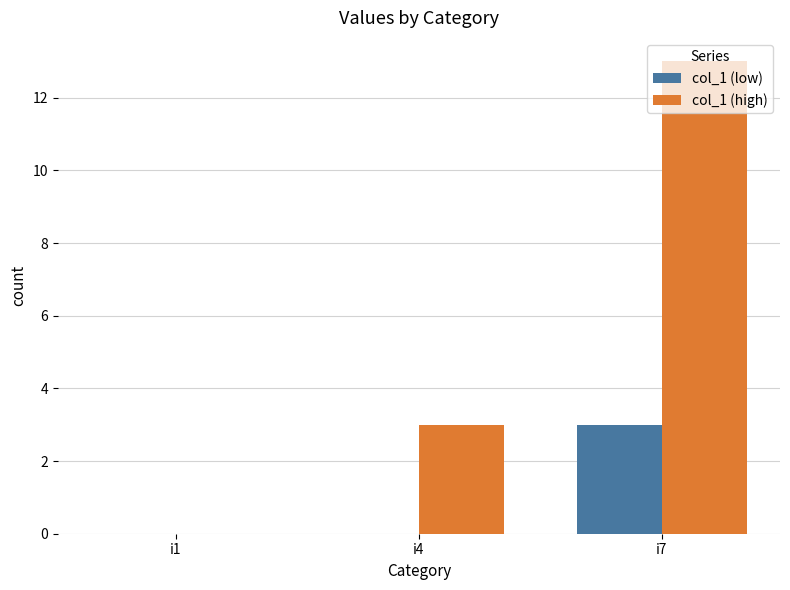

The value of col_1 (high) at i7 is 3. True or false?

False